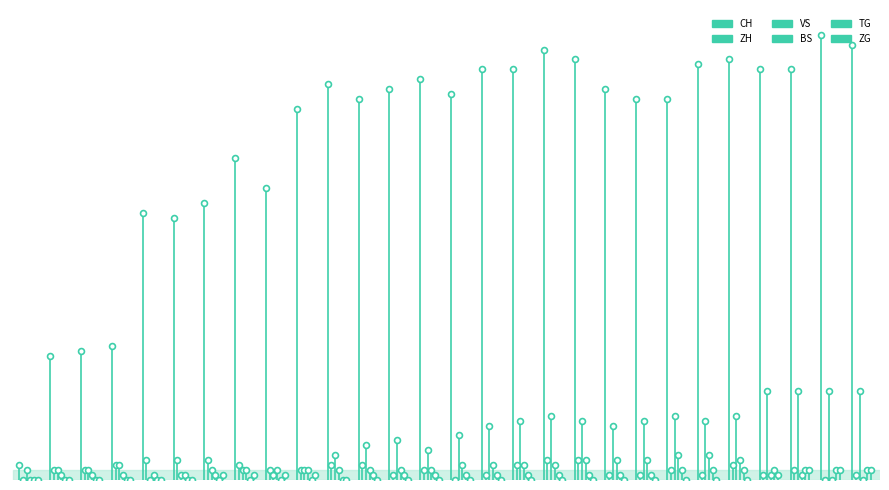

What is the total value across all series at 2020-06-25?

-106